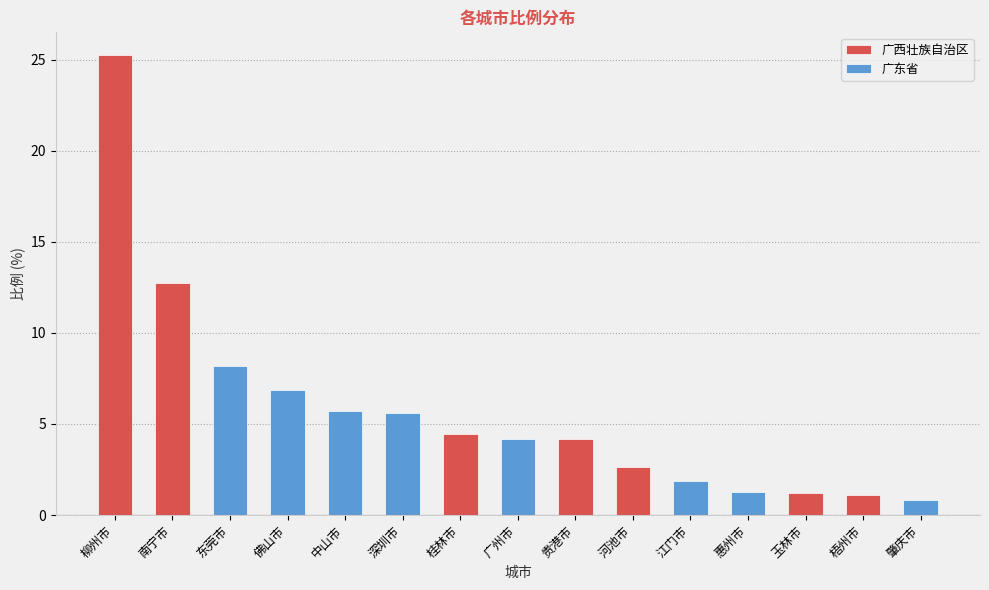

At which category does the chart reach its peak across all series?

柳州市